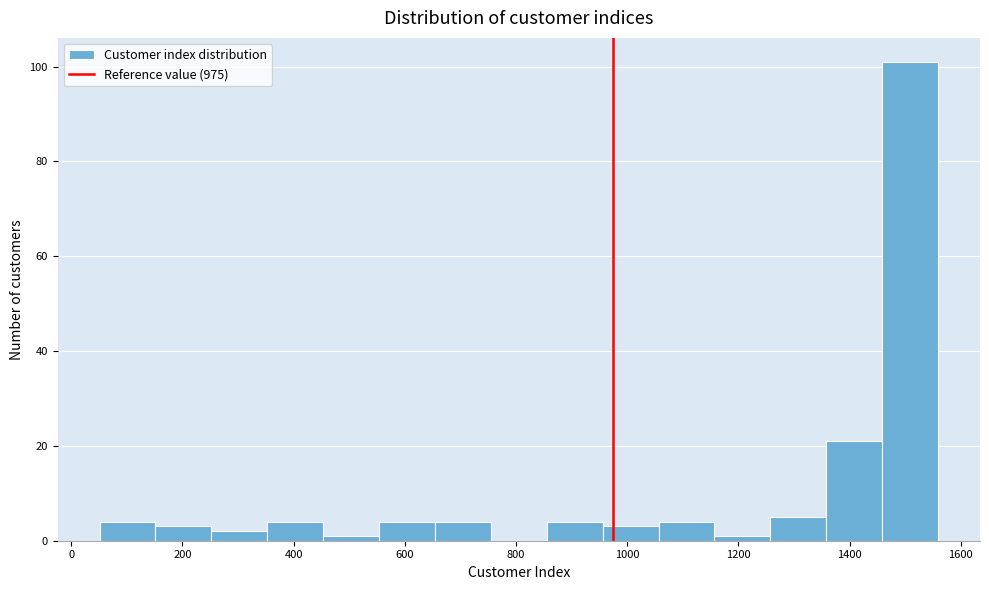

Reading left to right, list every bar in this chart as the range it spans on the x-axis followed by its height. Neither the bar edges nor the heights are printed on the chart, so give them approximately, as read against the axes.

60 to 160: 4
160 to 260: 4
260 to 360: 2
360 to 460: 4
460 to 560: under 2
560 to 660: 4
660 to 760: 4
760 to 860: 0
860 to 960: 4
960 to 1060: 4
1060 to 1160: 4
1160 to 1260: under 2
1260 to 1360: 6
1360 to 1460: 22
1460 to 1560: 102